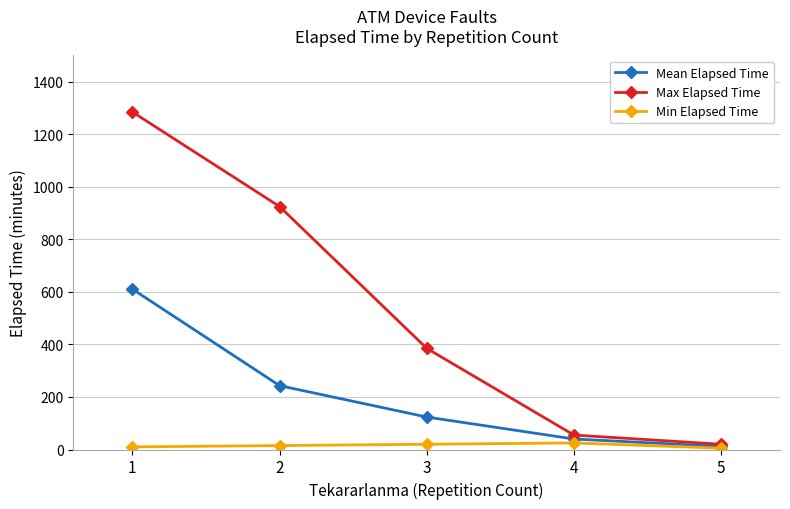

What is the total value across all series at 5?

36.7